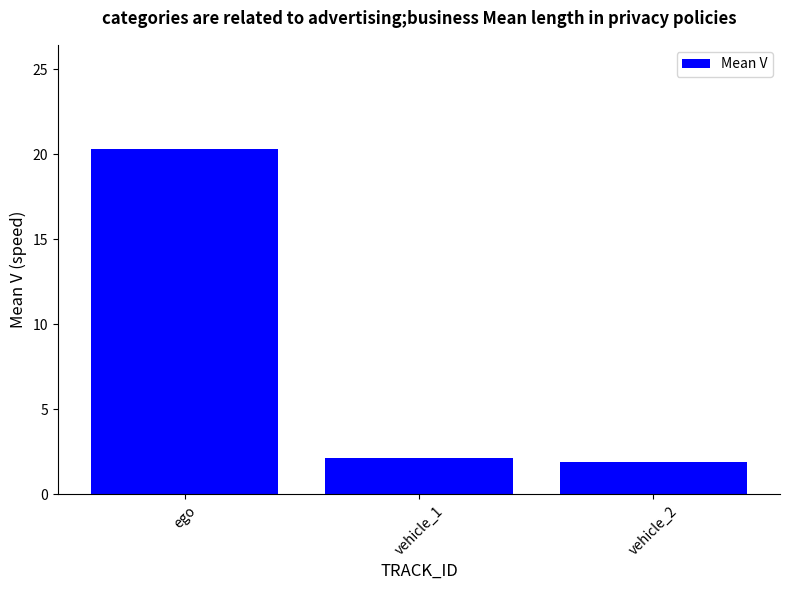

True or false: the data shows 0.7 at vehicle_1.

False